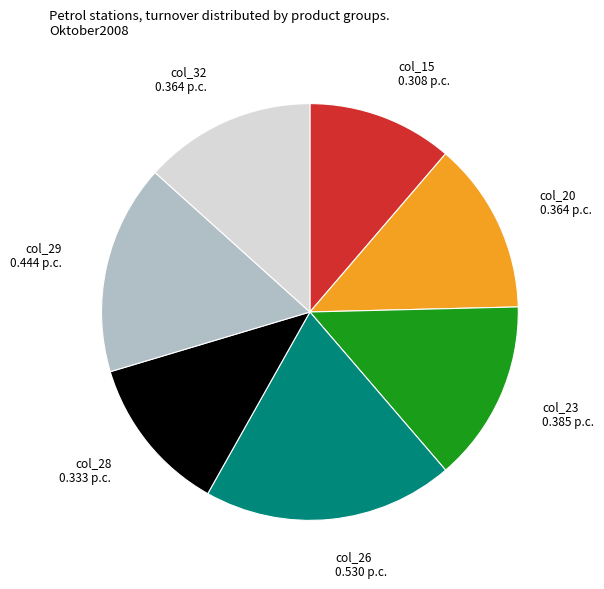

Is there a majority slice in this chart?

No